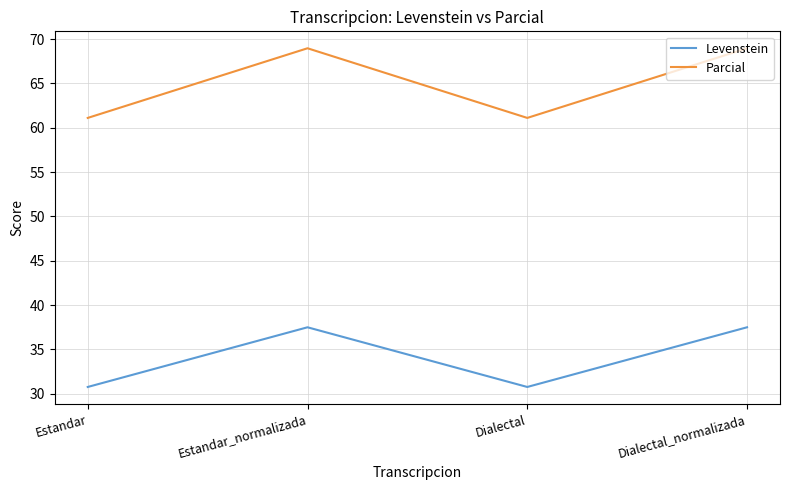

At Estandar_normalizada, list the series in order from smallest to largest.

Levenstein, Parcial